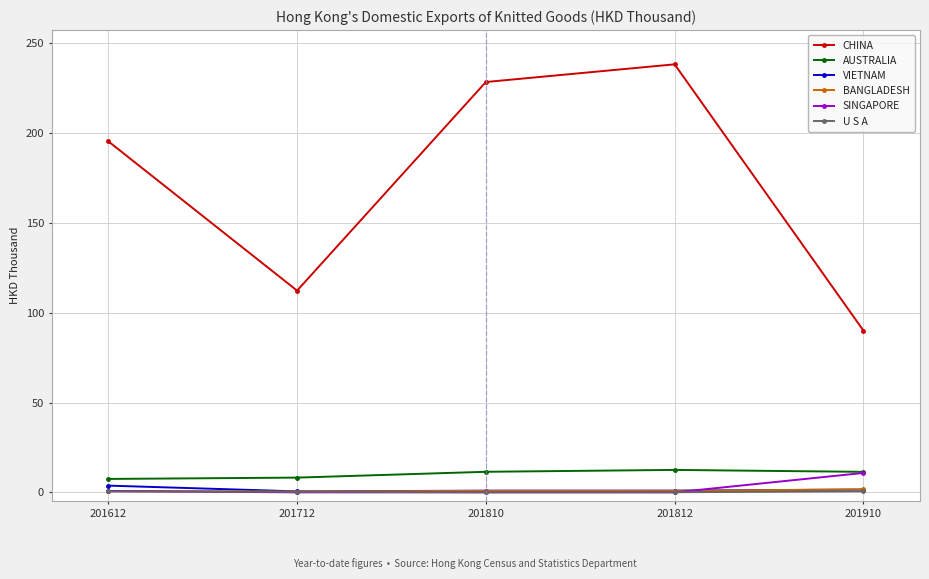

What is the value of the U S A point at the 2nd from the left?

0.3